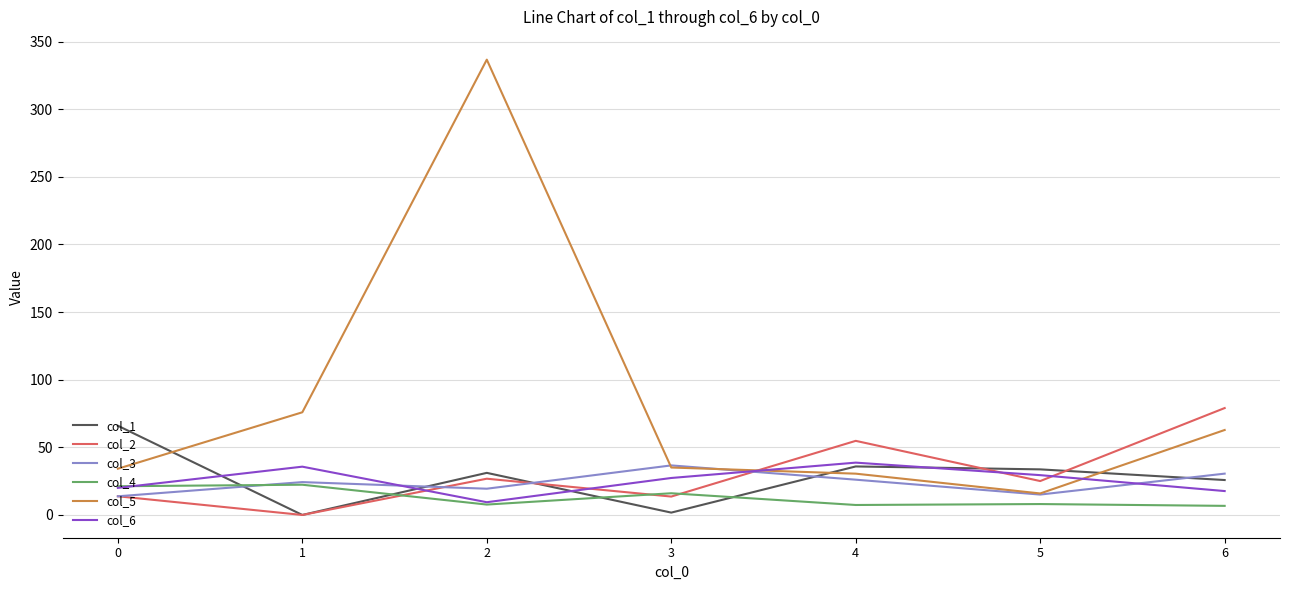

What is the difference between the second highest and second lowest values in the col_3 series?

15.5